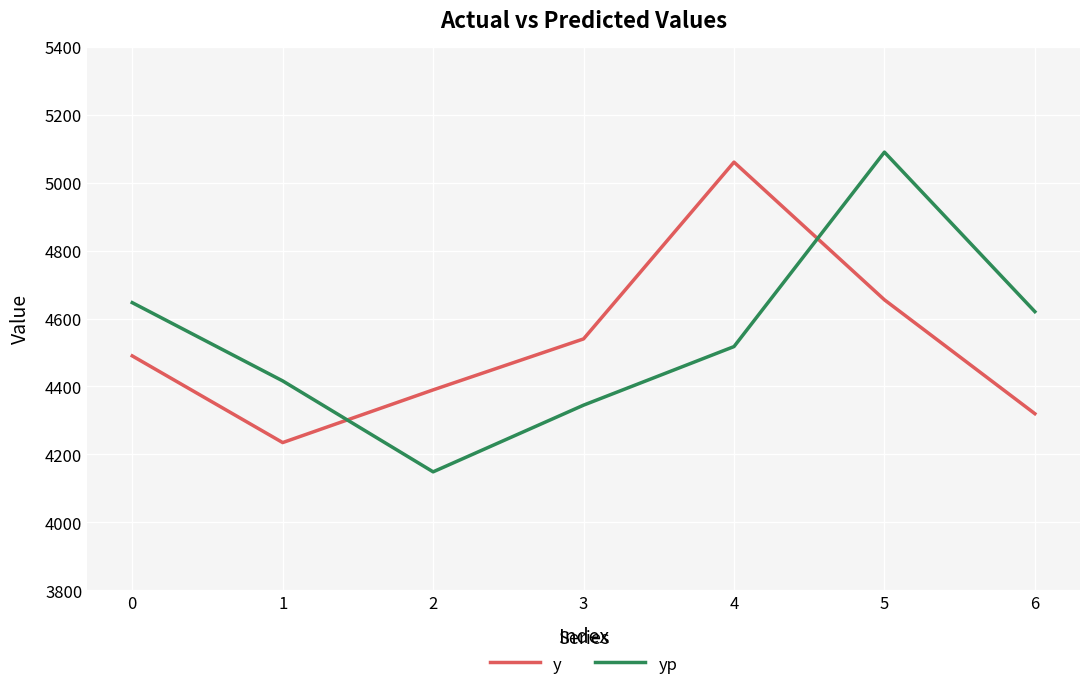

Reading left to right, what are all the values shown in this chart?

y: 4490.0	4235.0	4390.0	4540.0	5060.0	4655.0	4320.0
yp: 4646.6	4416.4	4148.9	4345.1	4517.4	5089.5	4620.2